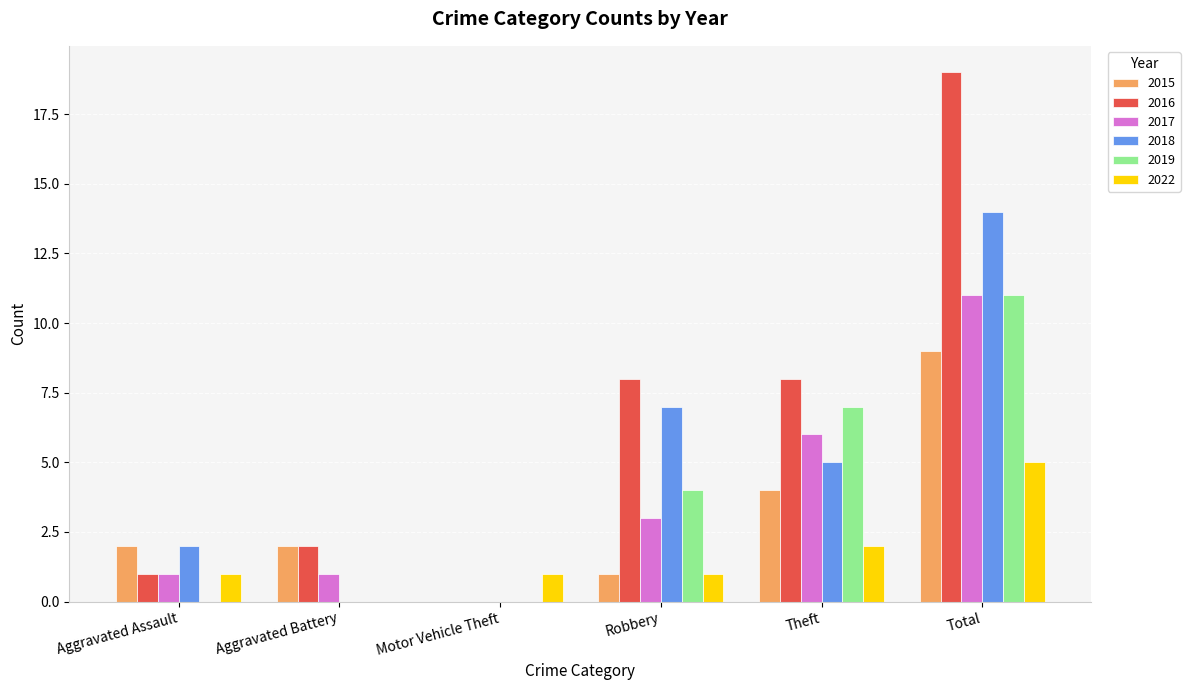

How many data points does each series have?

6